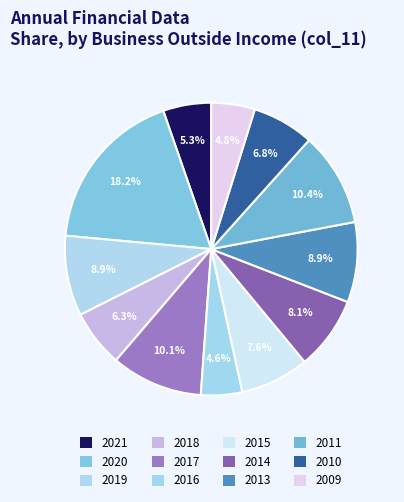

Does 2016 represent more than half of the total?

No